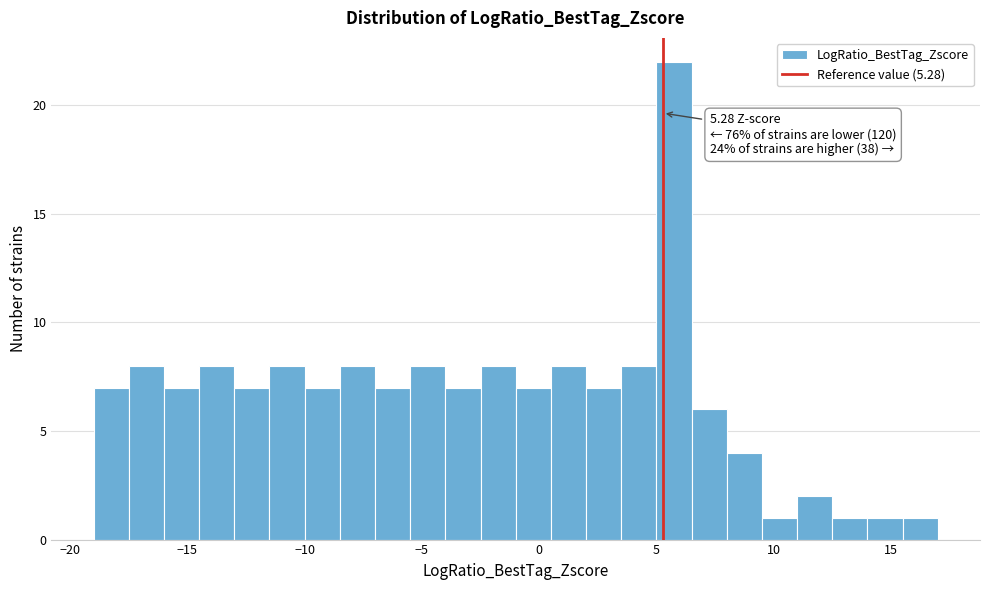

Around what value on the x-axis is the tallest bar? Give the approximate position of its centre, as read against the axis.

6.0